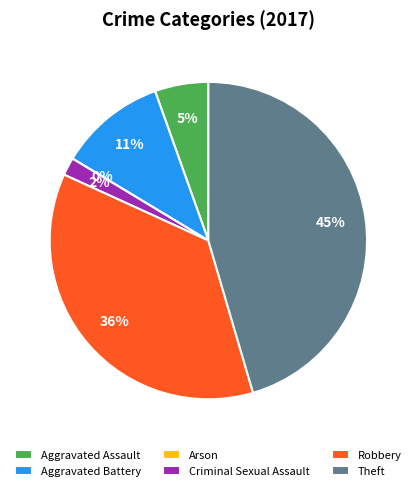

Is there a majority slice in this chart?

No